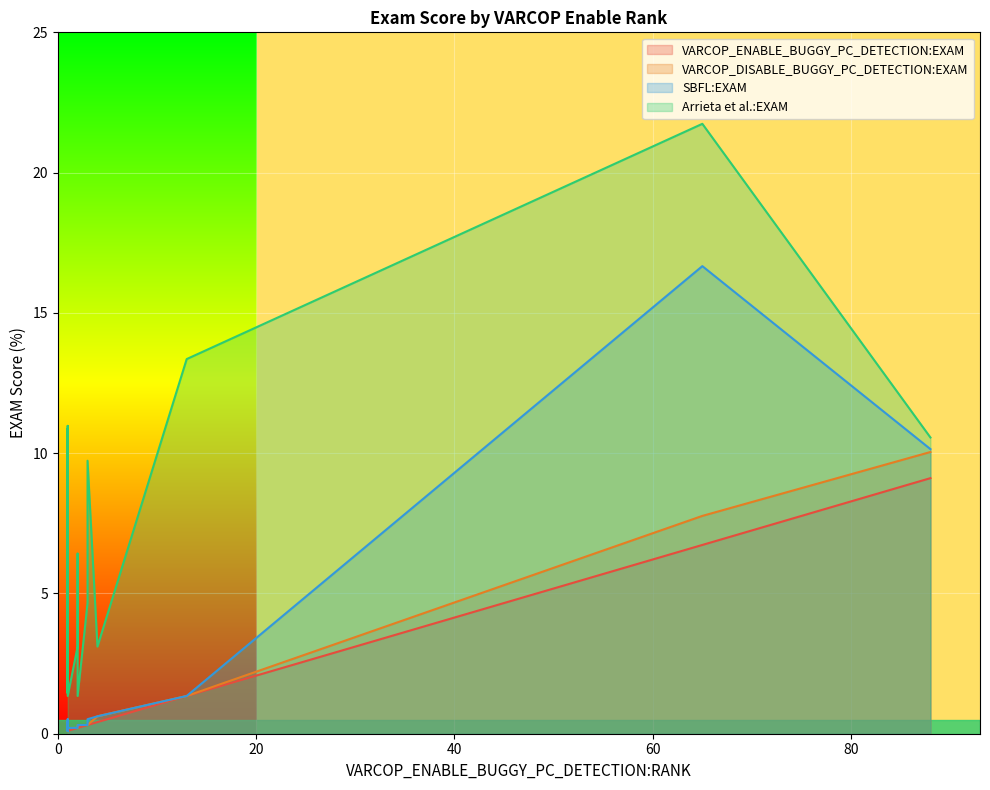

How many interior local valleys does the SBFL:EXAM series have?

4